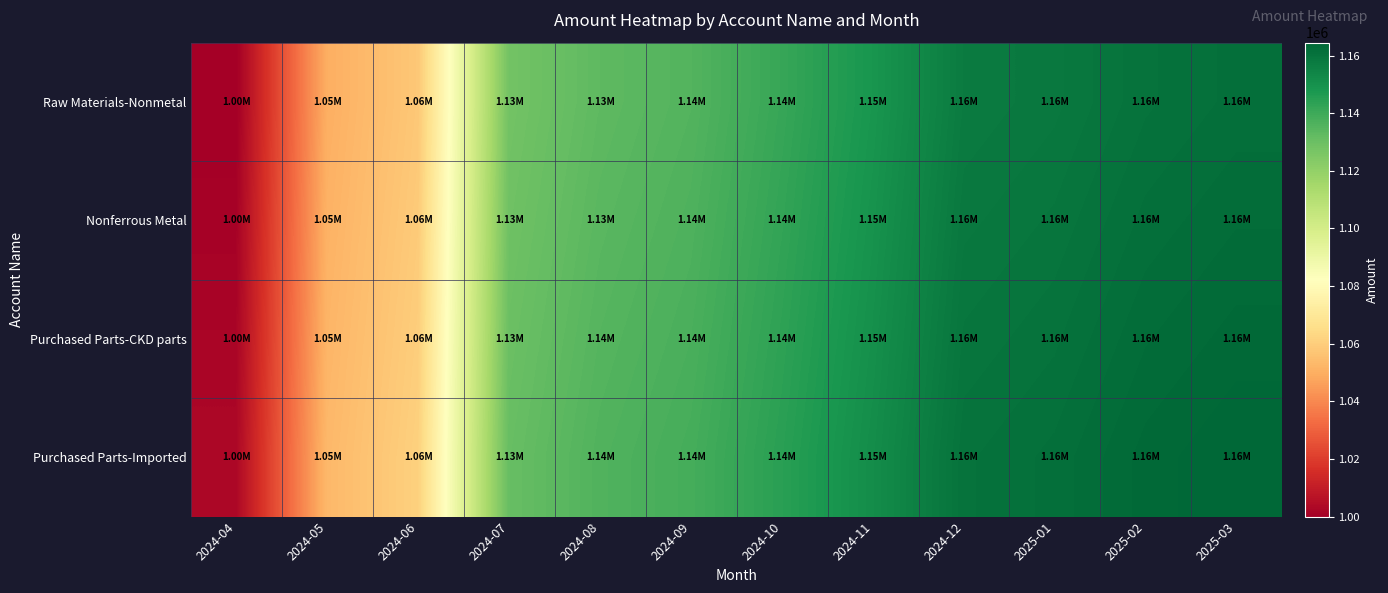

Rank the series at 2024-08 from lowest to highest value.

Raw Materials-Nonmetal, Nonferrous Metal, Purchased Parts-CKD parts, Purchased Parts-Imported